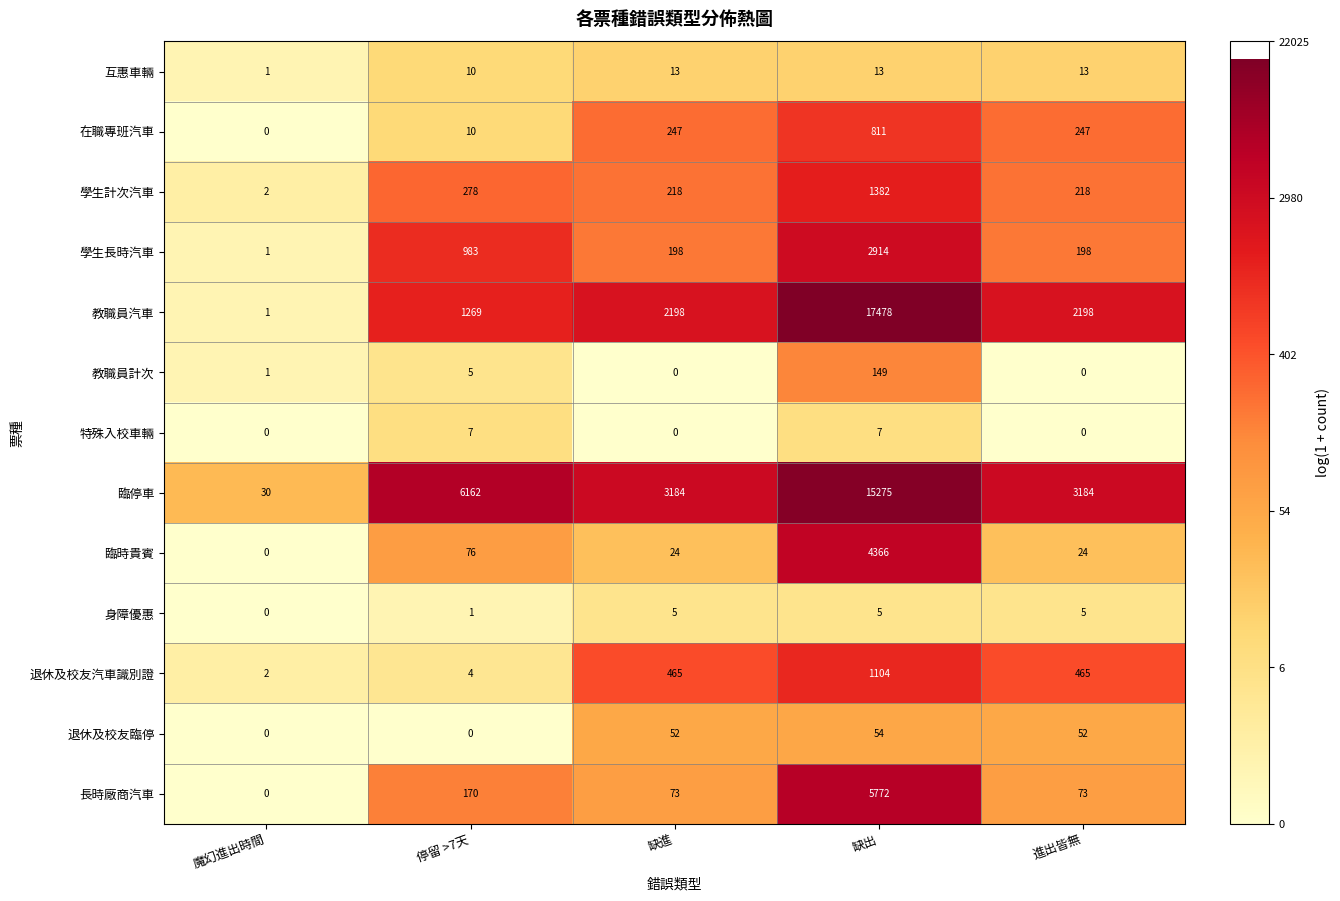

At 缺出, list the series in order from largest to smallest.

教職員汽車, 臨停車, 長時廠商汽車, 臨時貴賓, 學生長時汽車, 學生計次汽車, 退休及校友汽車識別證, 在職專班汽車, 教職員計次, 退休及校友臨停, 互惠車輛, 特殊入校車輛, 身障優惠